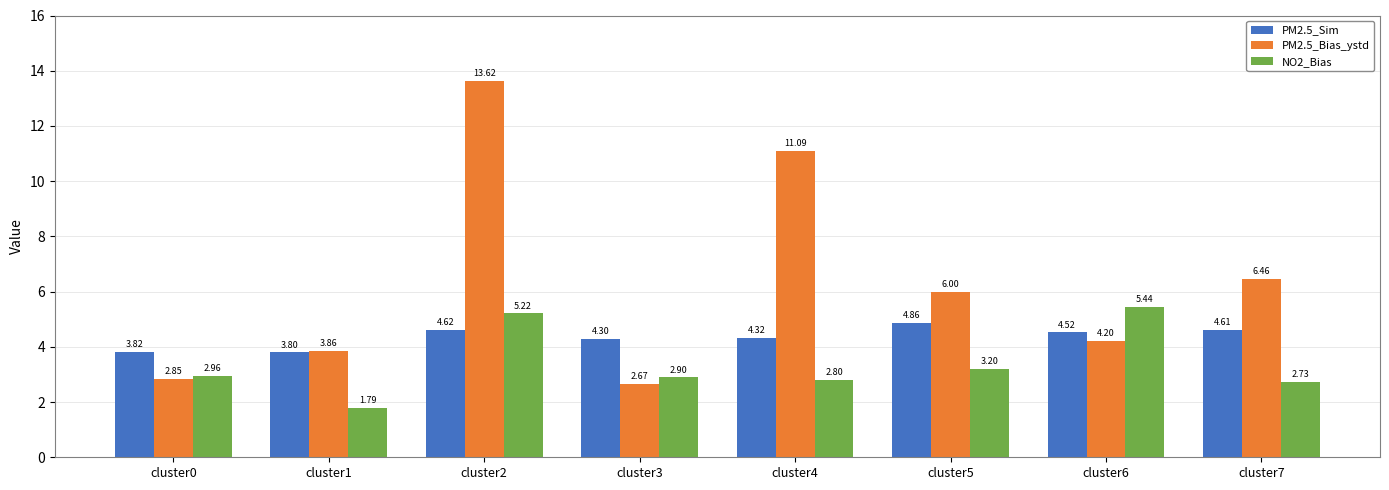

Does the chart contain any negative values?

No